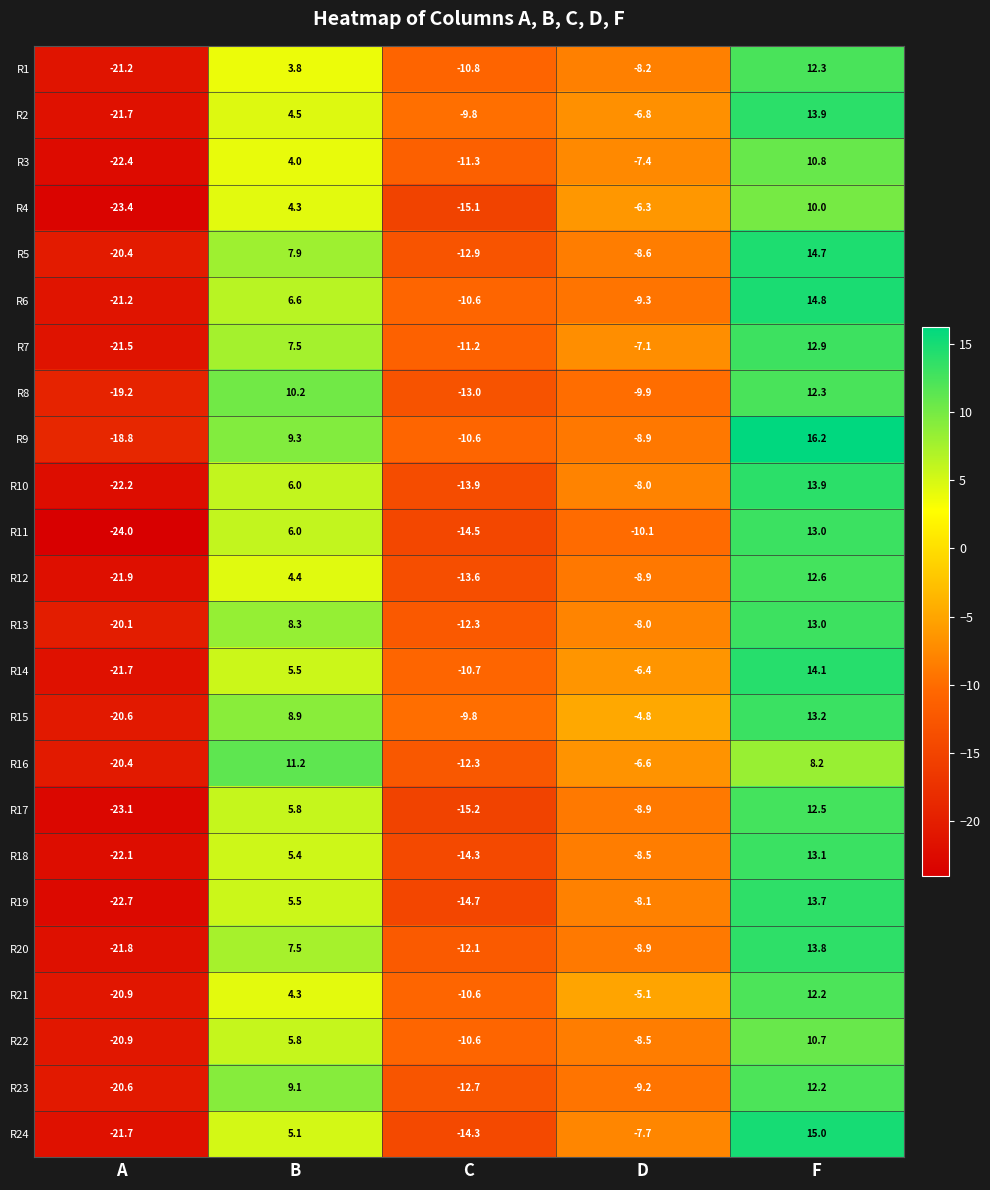

What is the maximum value shown in the chart?

16.2